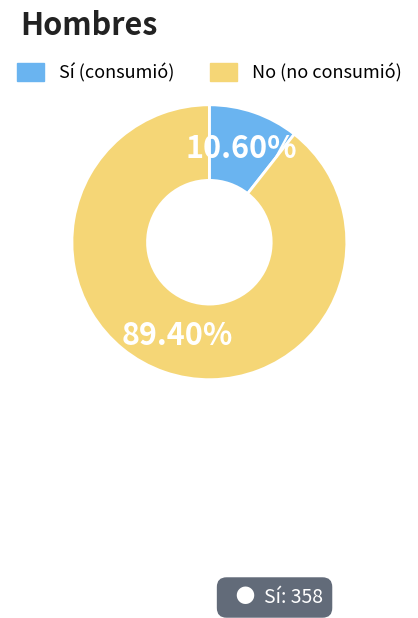

Does any single category account for the majority?

Yes